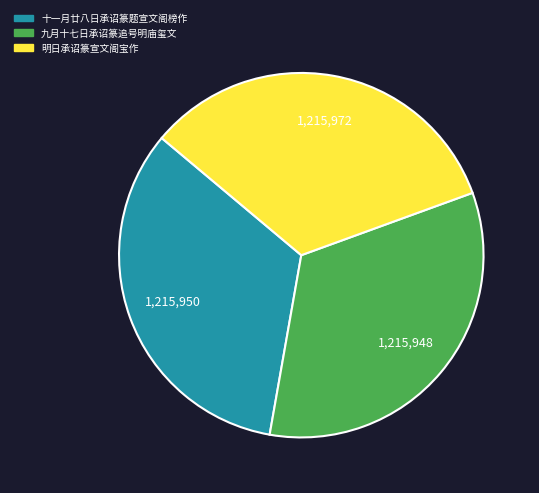

Does any single category account for the majority?

No